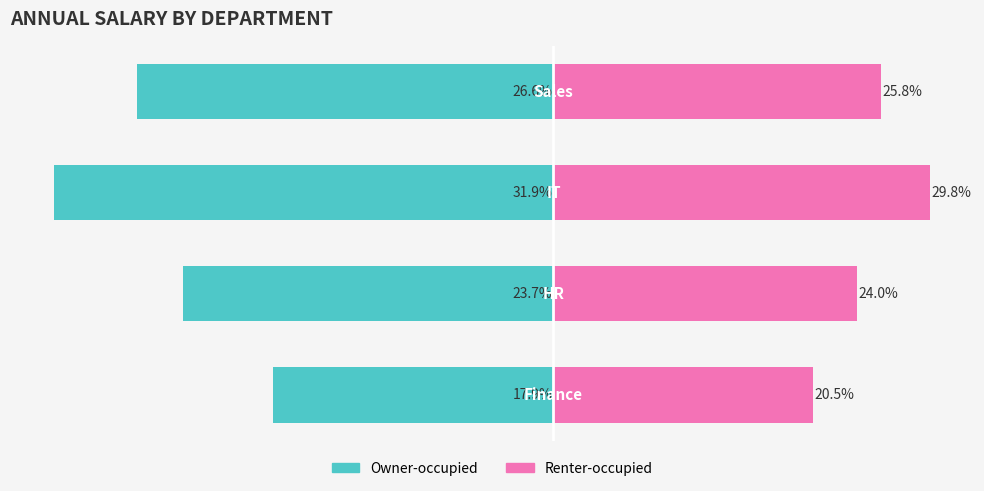

Which series has the largest range (max minus min)?

Owner-occupied